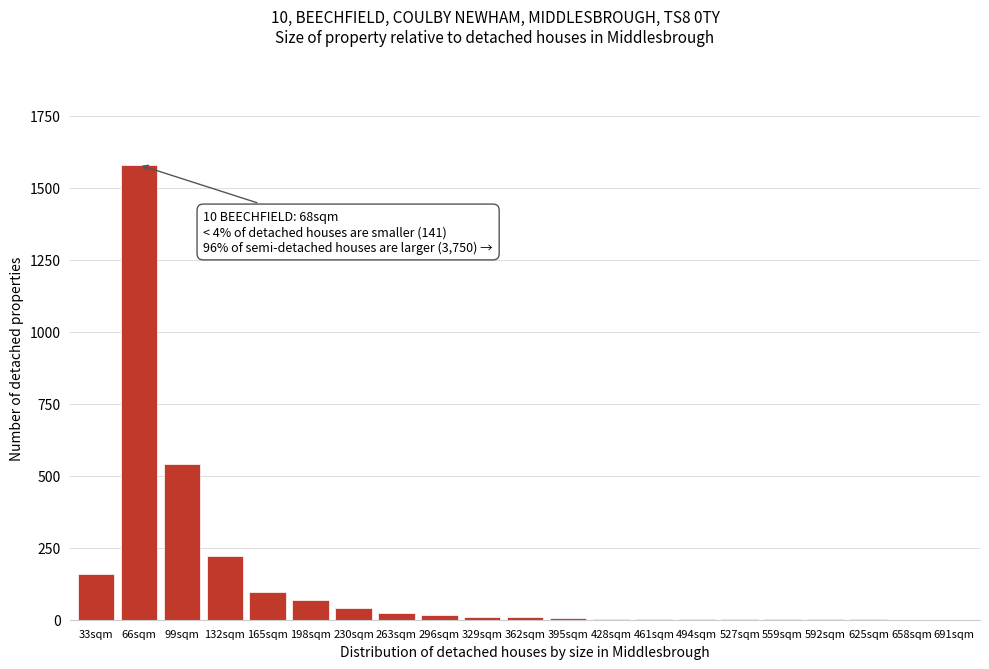

What is the maximum value shown in the chart?

1580